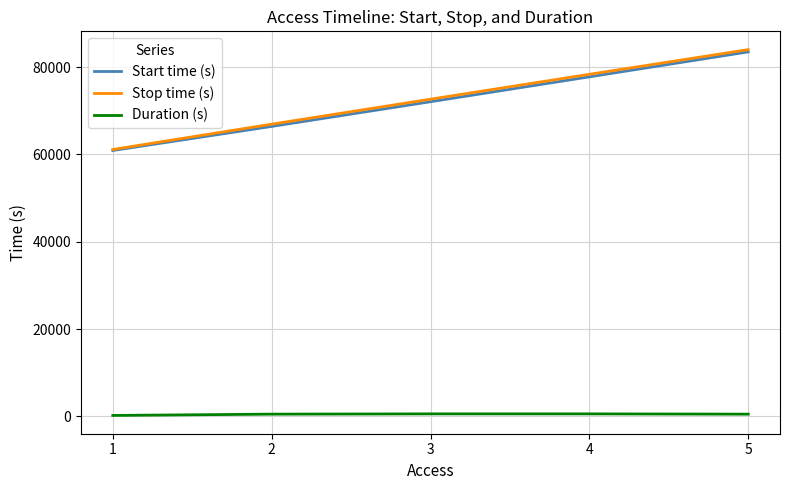

What is the difference between the Stop time (s) values at 4 and 5?

5657